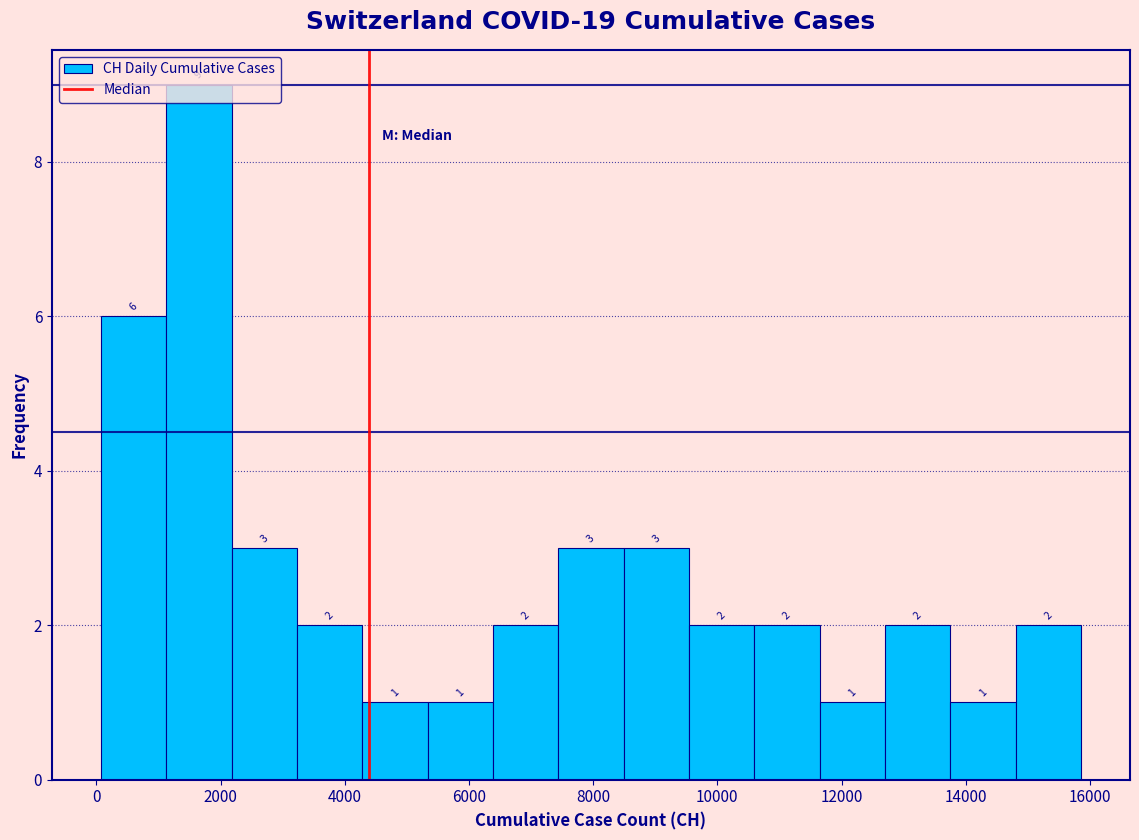

Which range on the x-axis has the tallest bar?

1200 to 2200